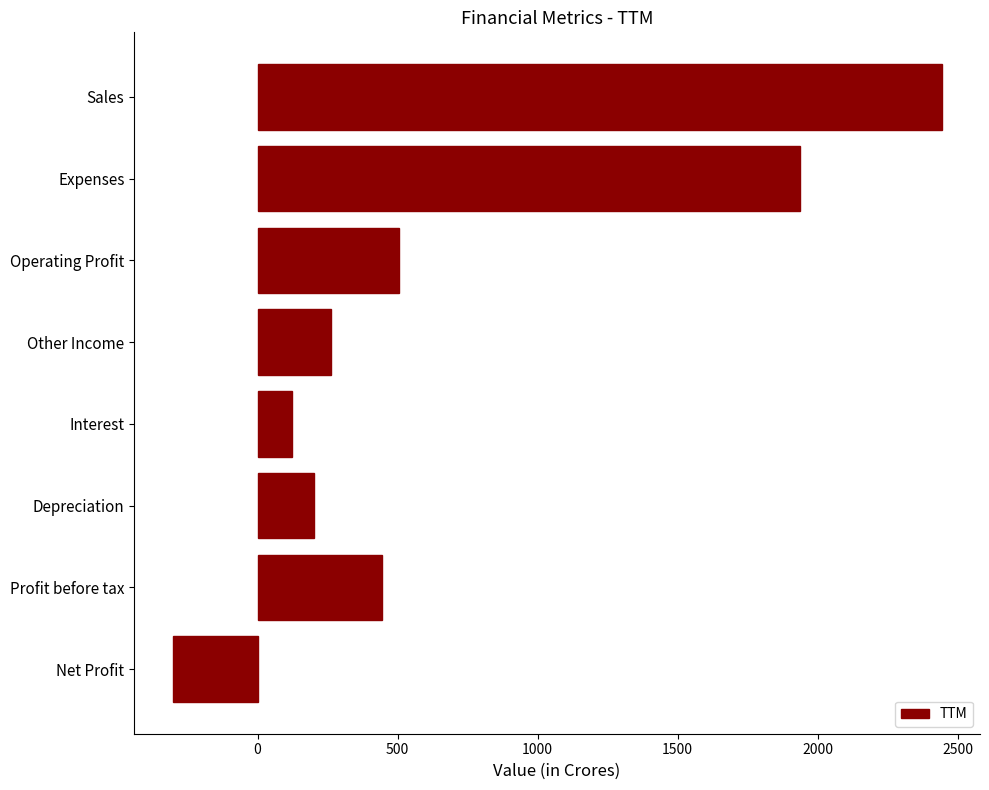

How many data points does each series have?

8